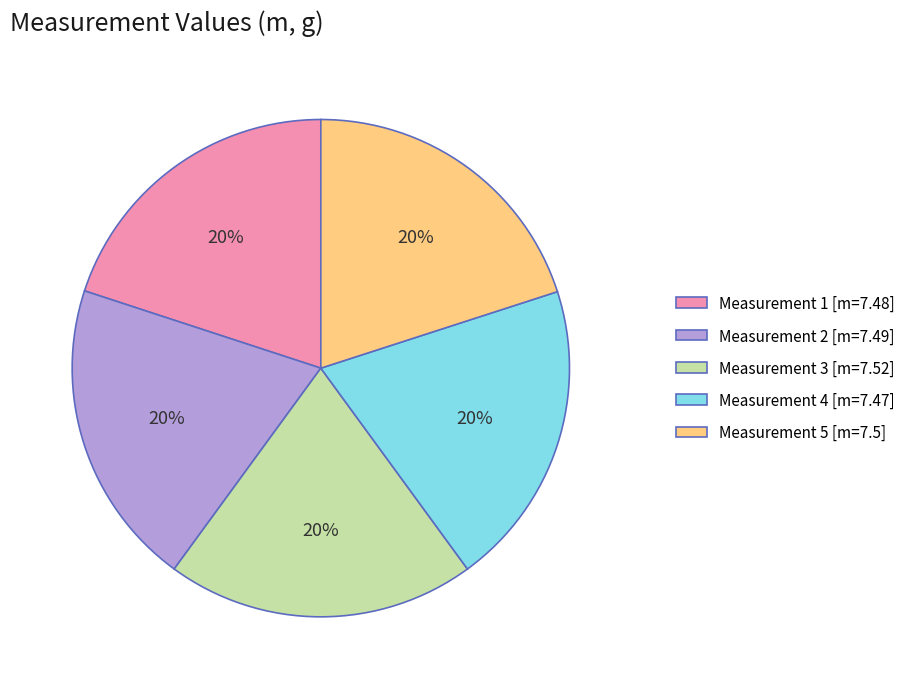

Is the sum of Measurement 3 [m=7.52] and Measurement 1 [m=7.48] greater than half?

No